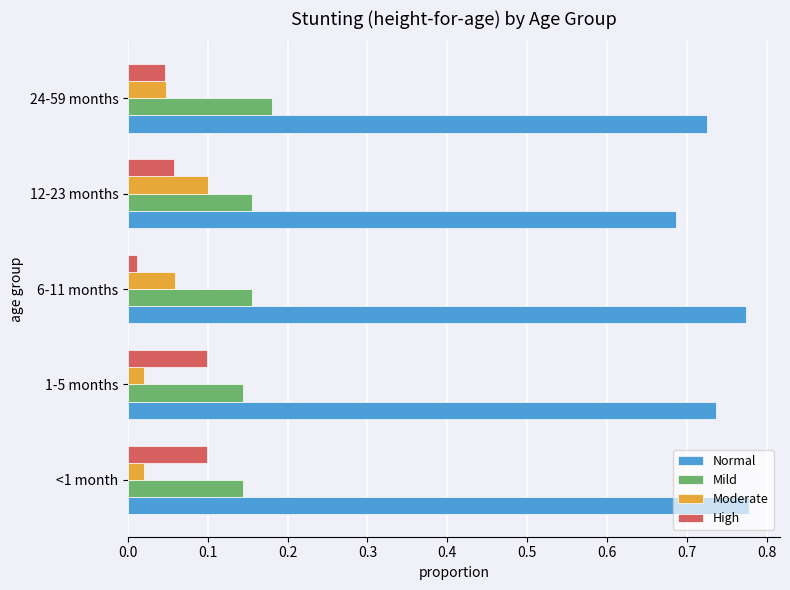

What is the sum of all High values?

0.3